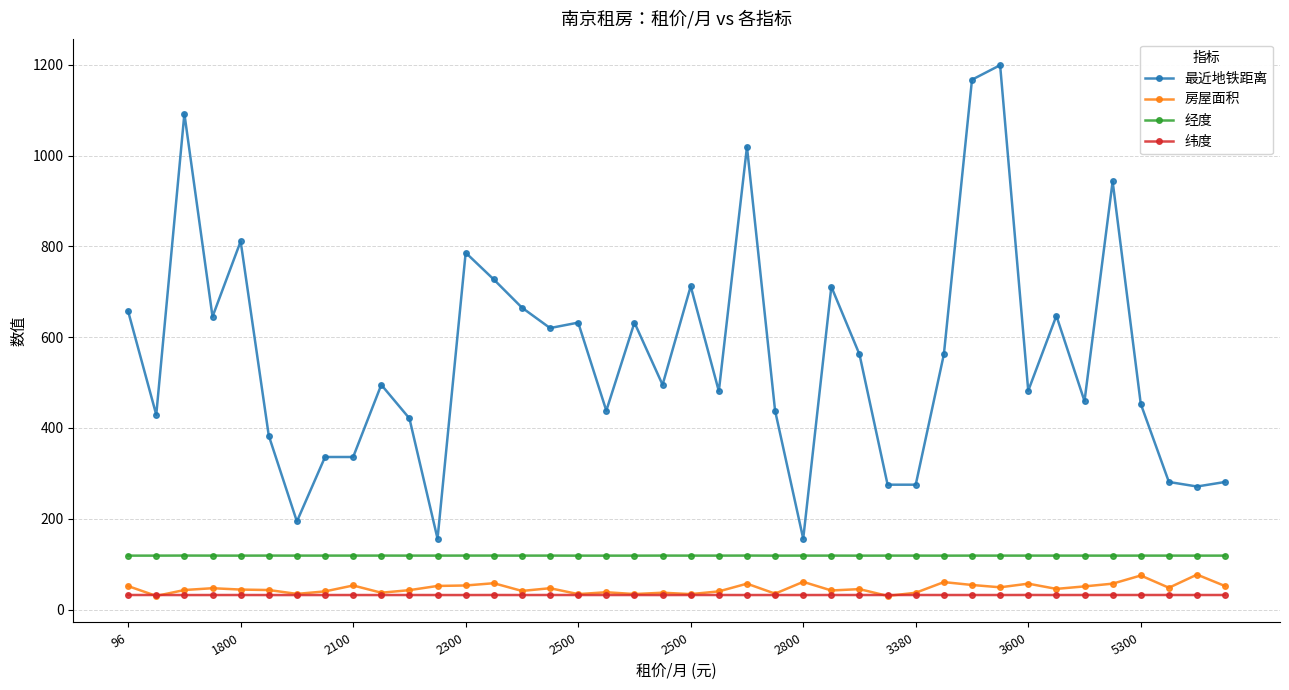

What is the smallest value displayed?

30.0